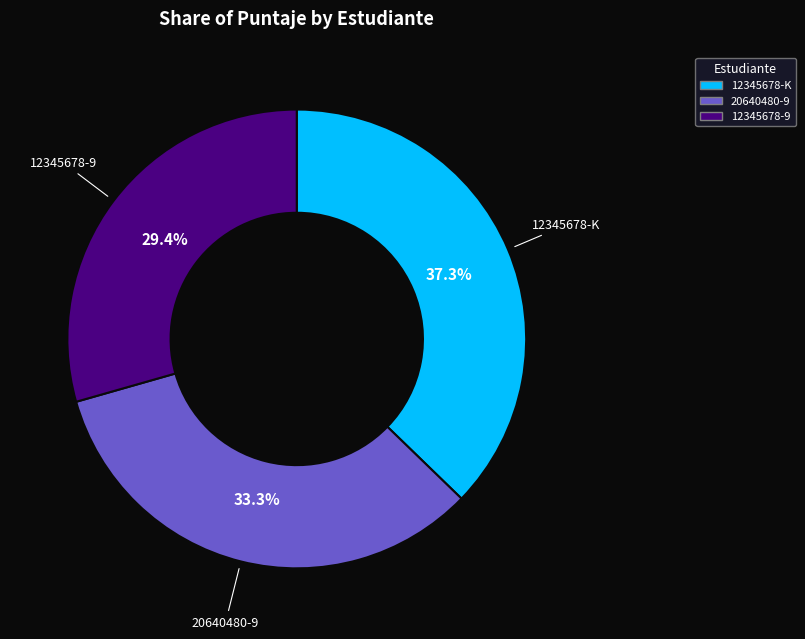

How many segments does this pie chart have?

3